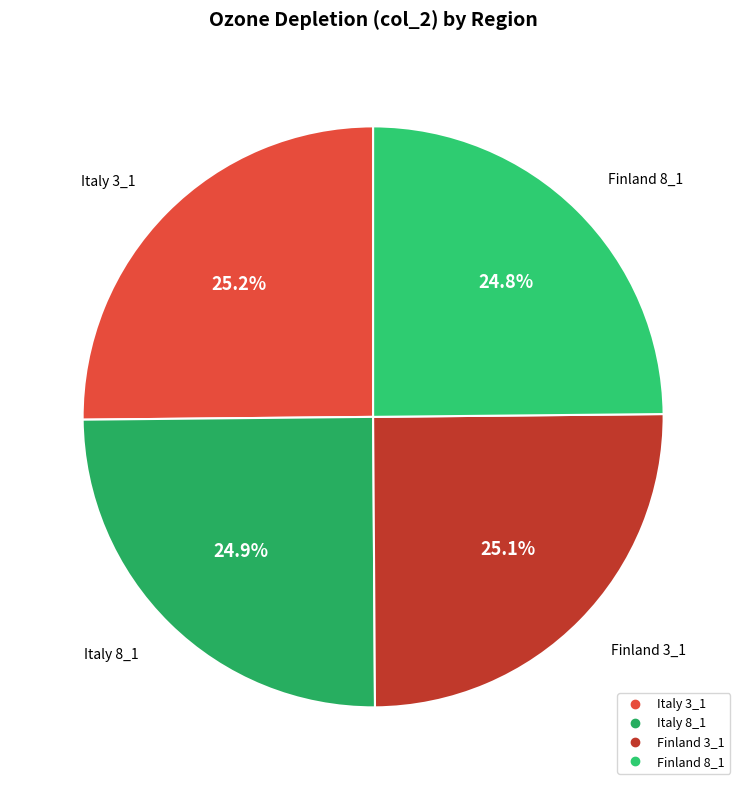

What percentage is NOT represented by Italy 8_1?

75.1%